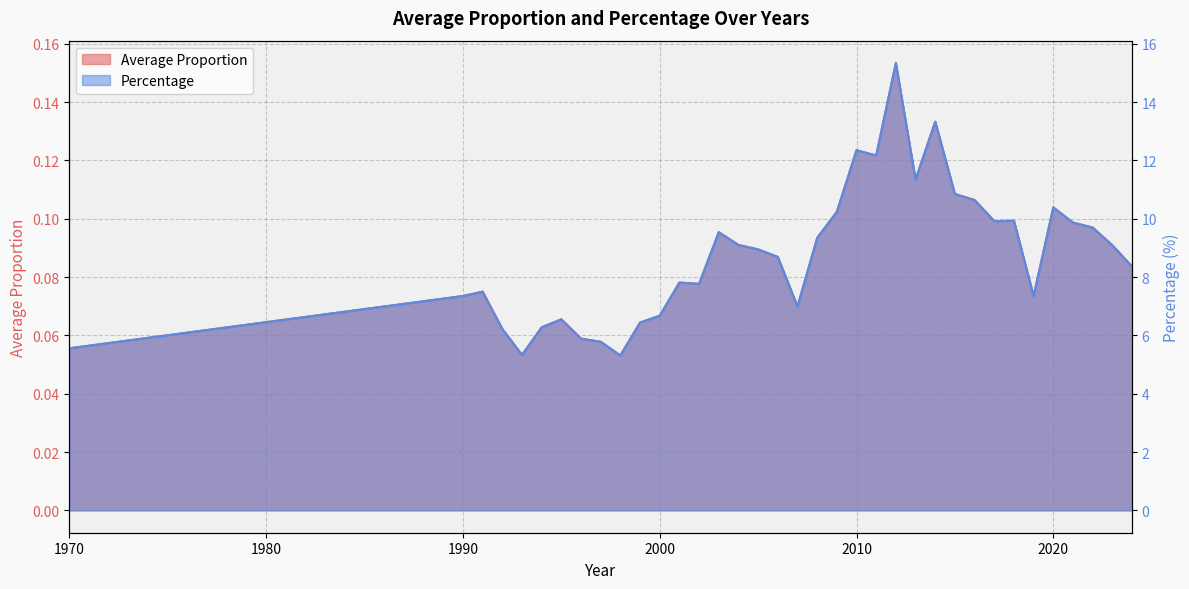

True or false: Average Proportion has a value of 0.0 at 2016.

False